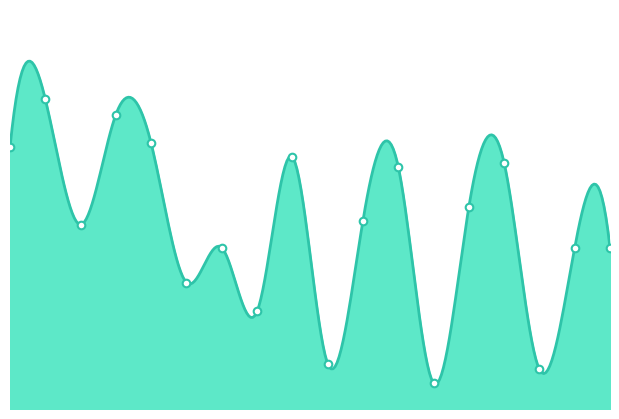

Between 3650 and 5670, which is larger?

3650